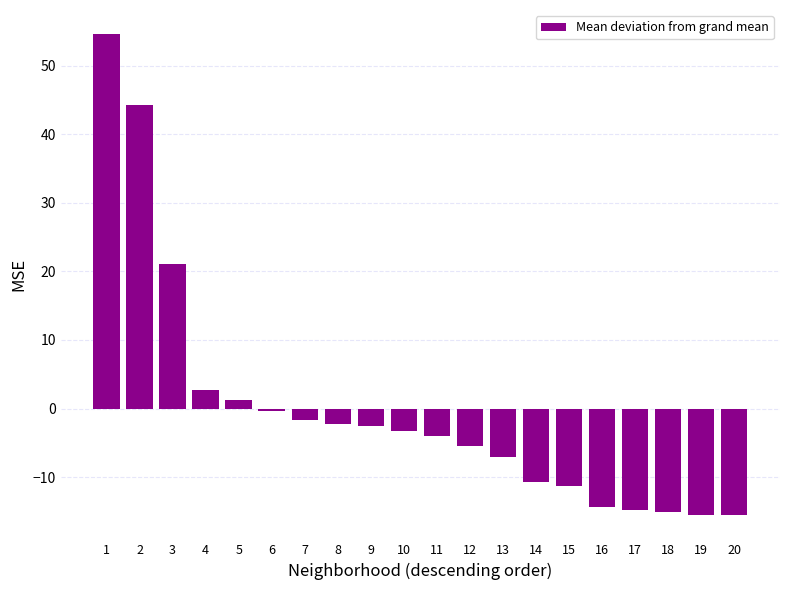

Which category has the highest value across all series?

1